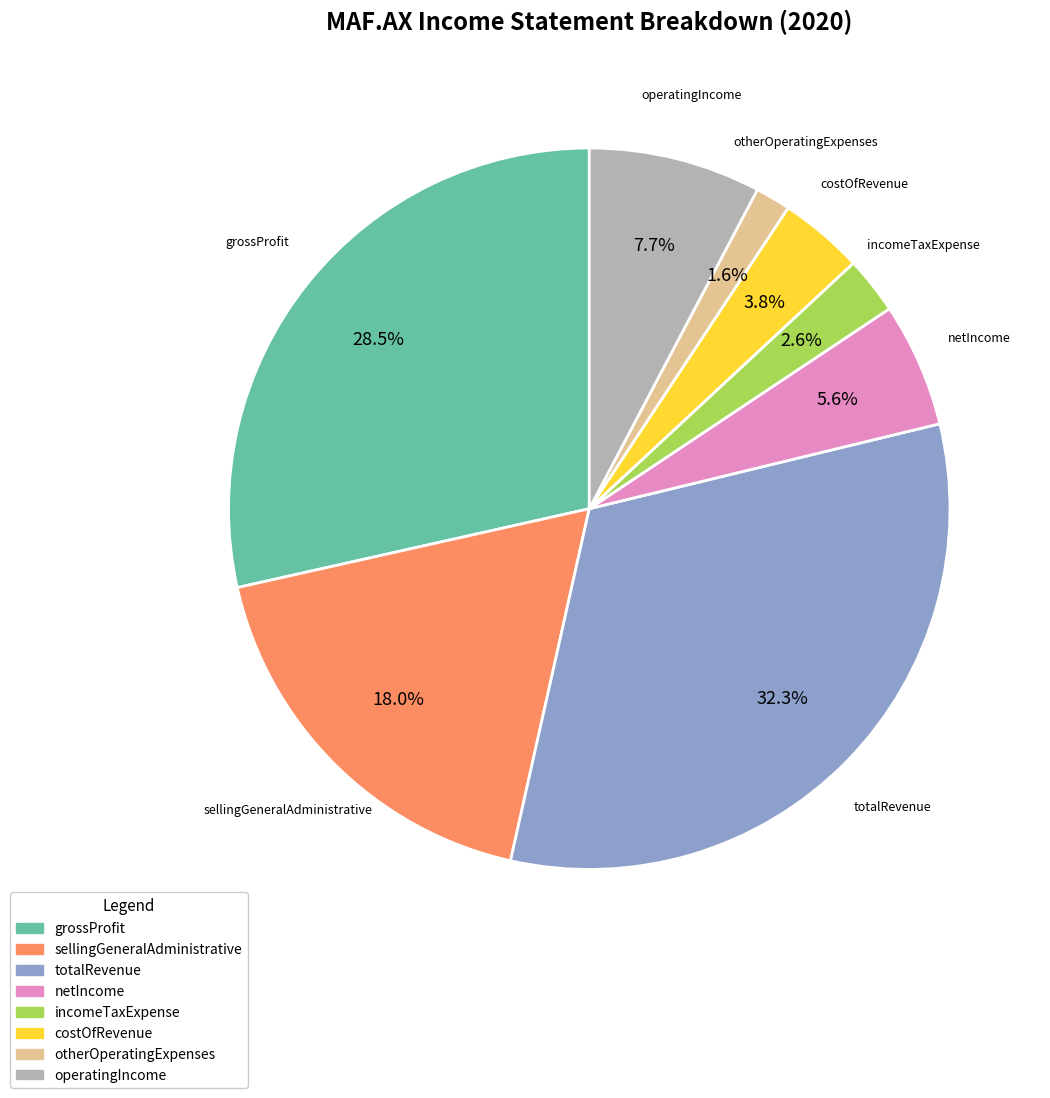

Is the sum of operatingIncome and netIncome greater than half?

No